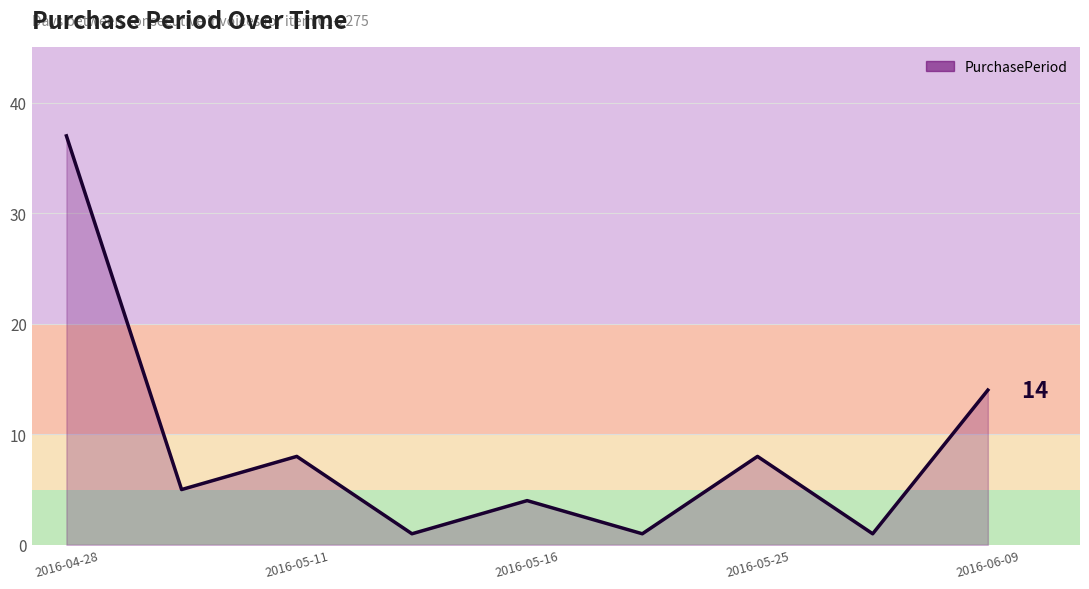

Does the chart have visible grid lines?

Yes